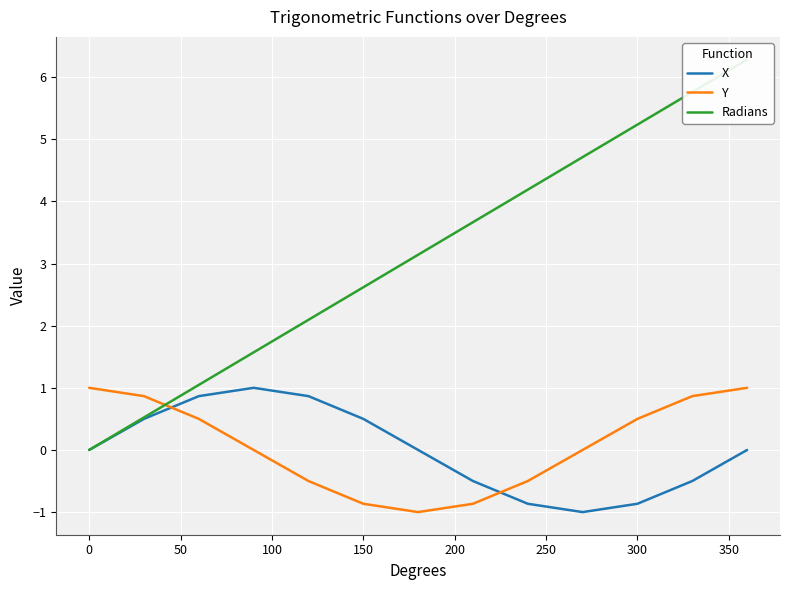

The value of X at 300 is -0.4. True or false?

False